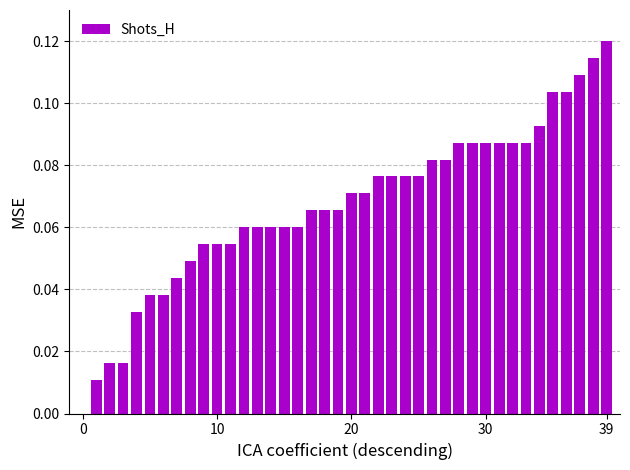

The chart shows a value of 0.0 at 0. True or false?

True